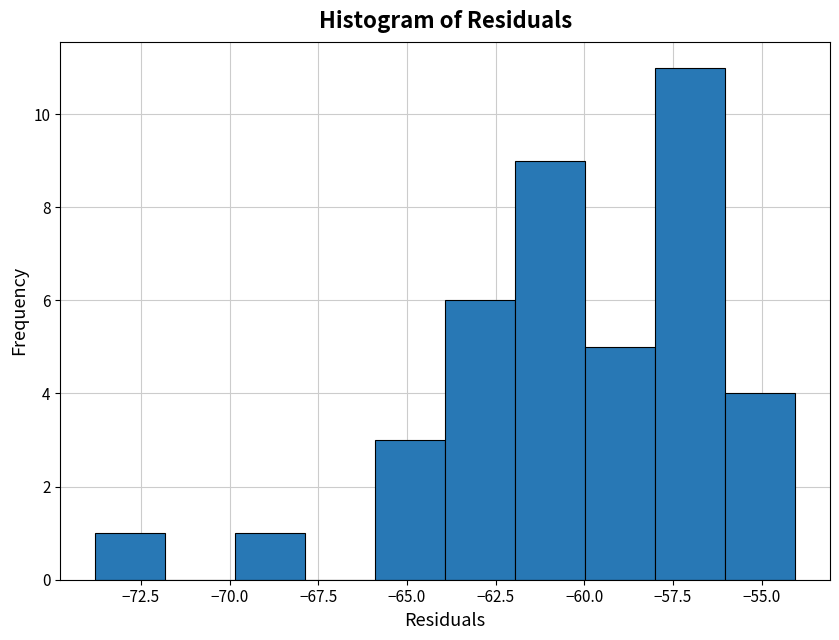

Read against the x-axis, roughly where is the centre of the tallest bar?

-57.0